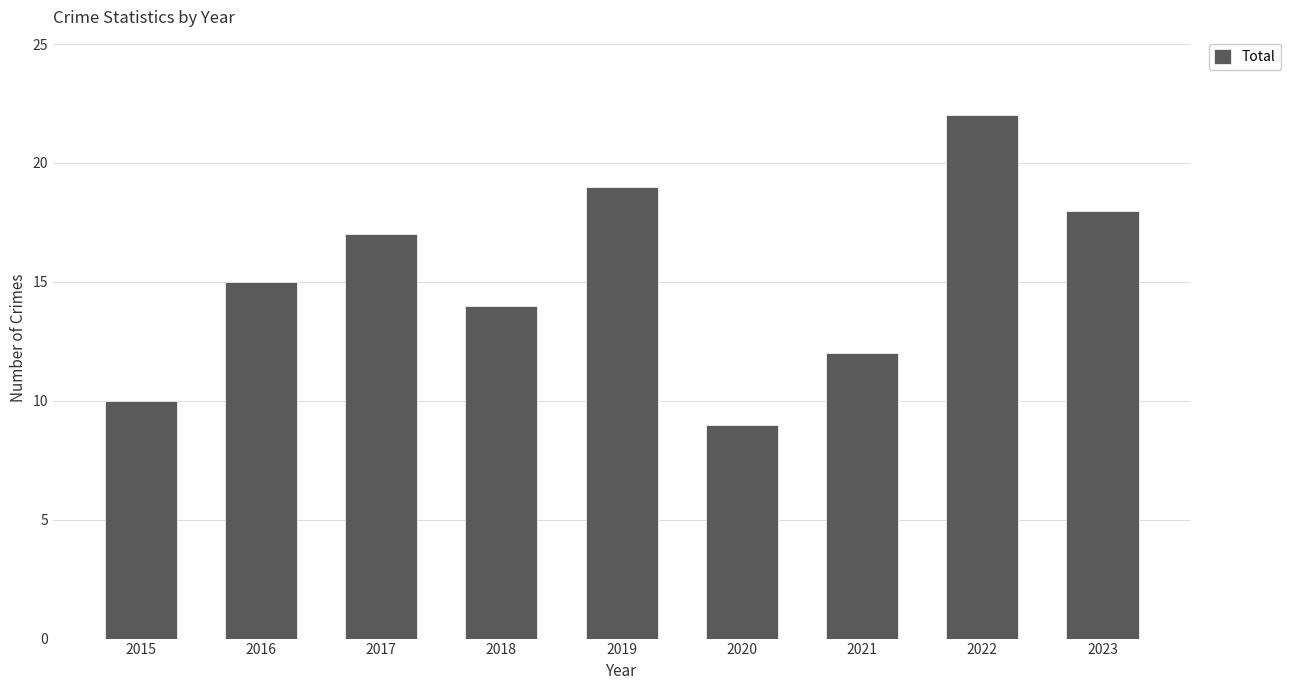

The chart shows a value of 10 at 2015. True or false?

True